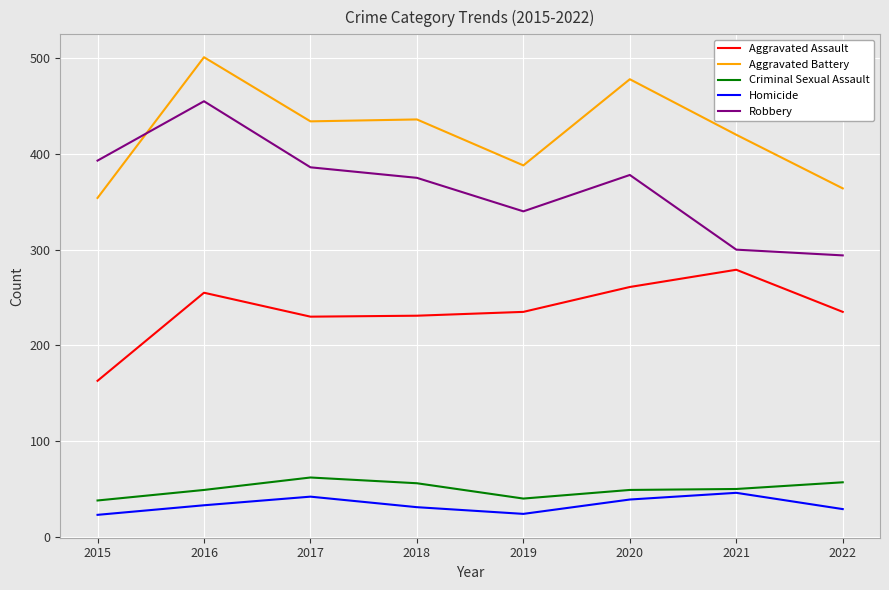

What value does the Aggravated Assault series have at 2019, to the nearest 50?

250